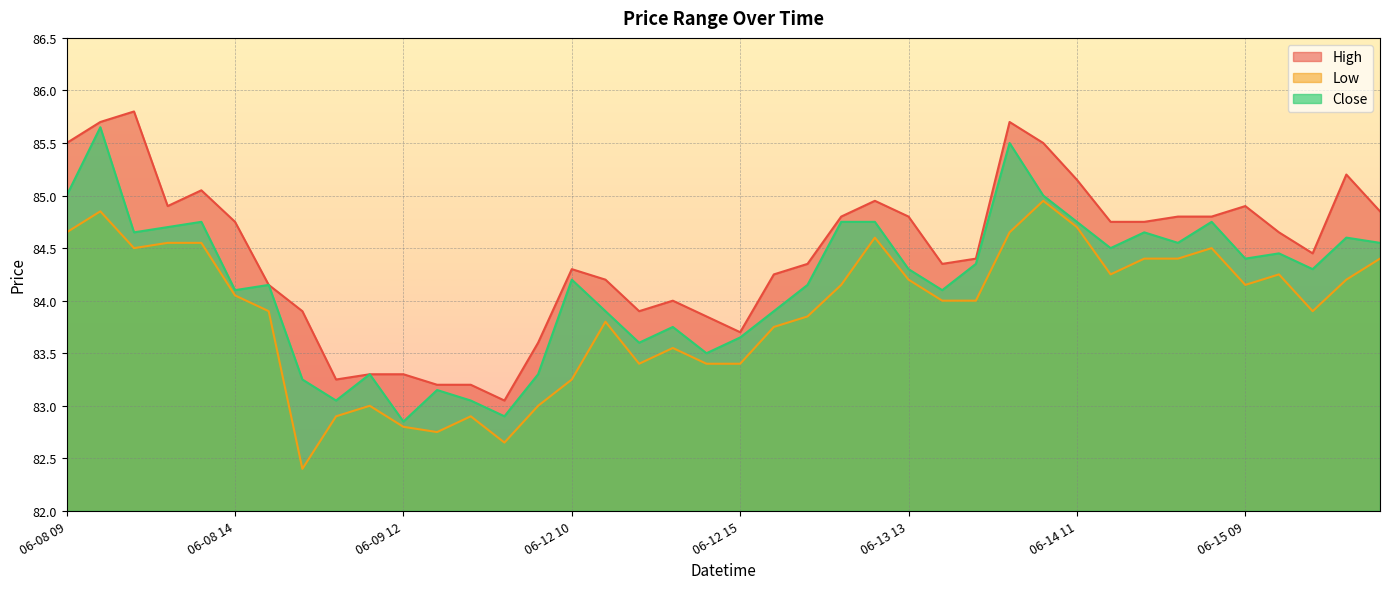

What are all the series names shown in the legend?

High, Low, Close